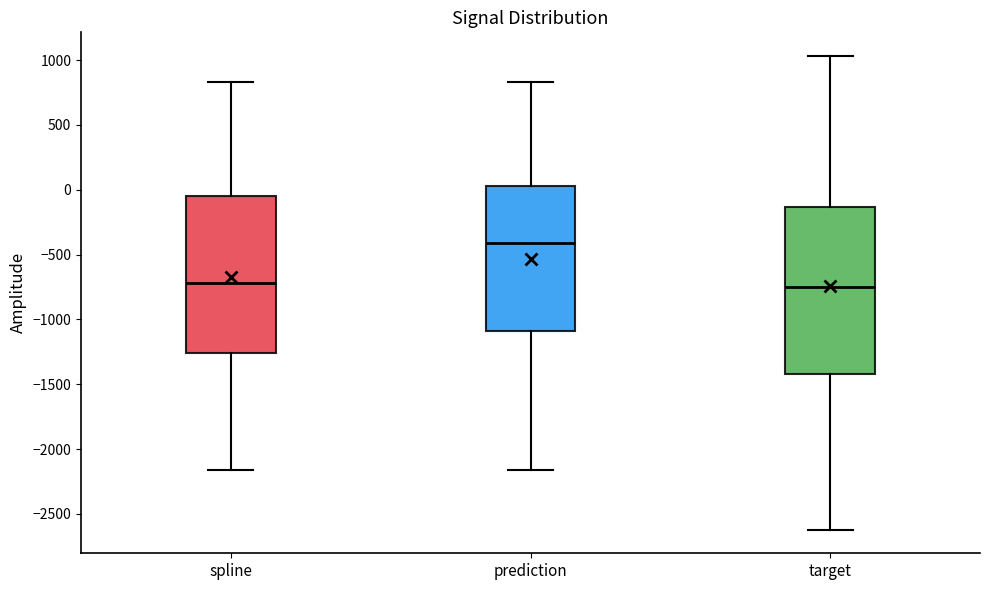

Reading left to right, read every box against the y-axis: the position of its median line, the range the box covers, and the ends of its whiskers. The values are not printed on the chart, so give them approximately, as read against the axis.

spline: median -700, box -1250 to -50, whiskers -2150 to 850
prediction: median -400, box -1100 to 50, whiskers -2150 to 850
target: median -750, box -1400 to -150, whiskers -2600 to 1050